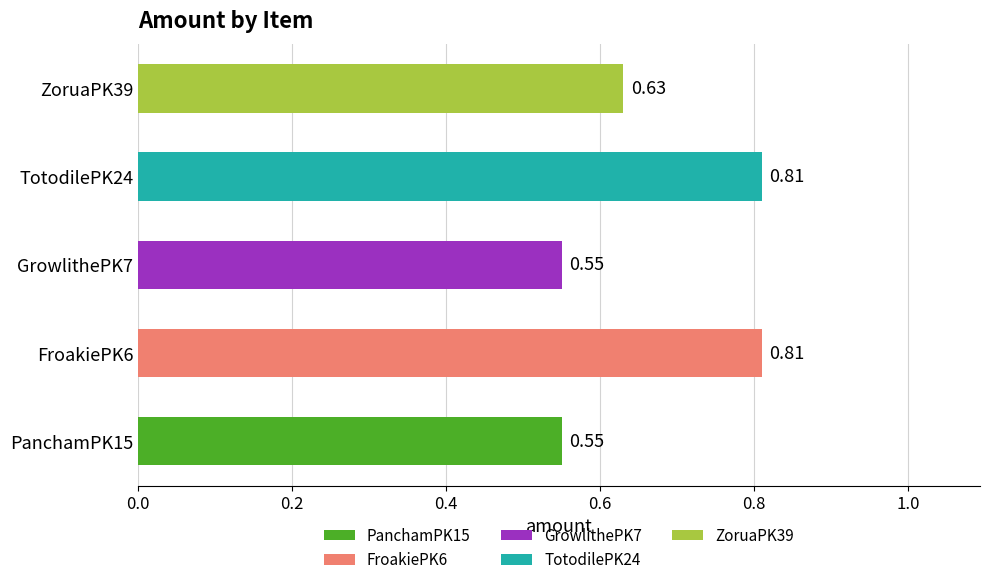

Which has a higher value, FroakiePK6 or PanchamPK15?

FroakiePK6